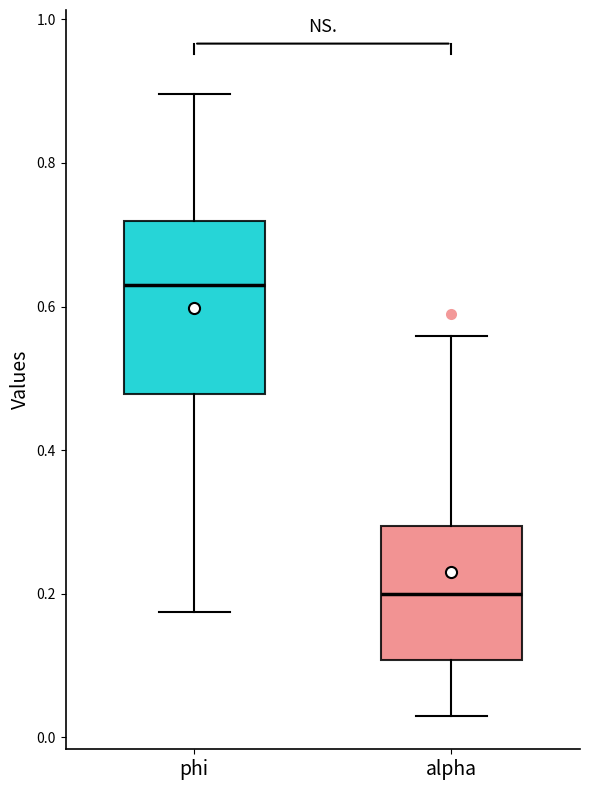

Which box's median line is the highest?

phi